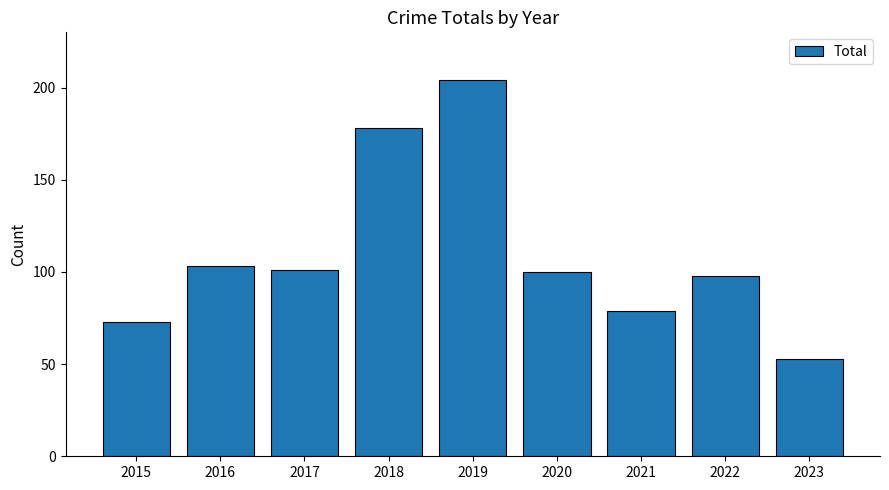

What is the value of the 3rd bar from the left?

101